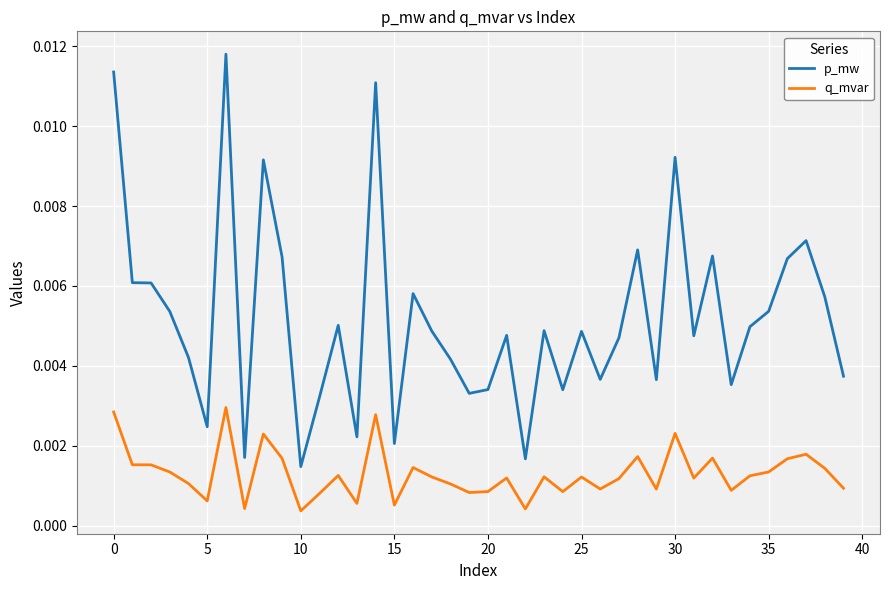

Rank the series by their average value, from lowest to highest.

q_mvar, p_mw